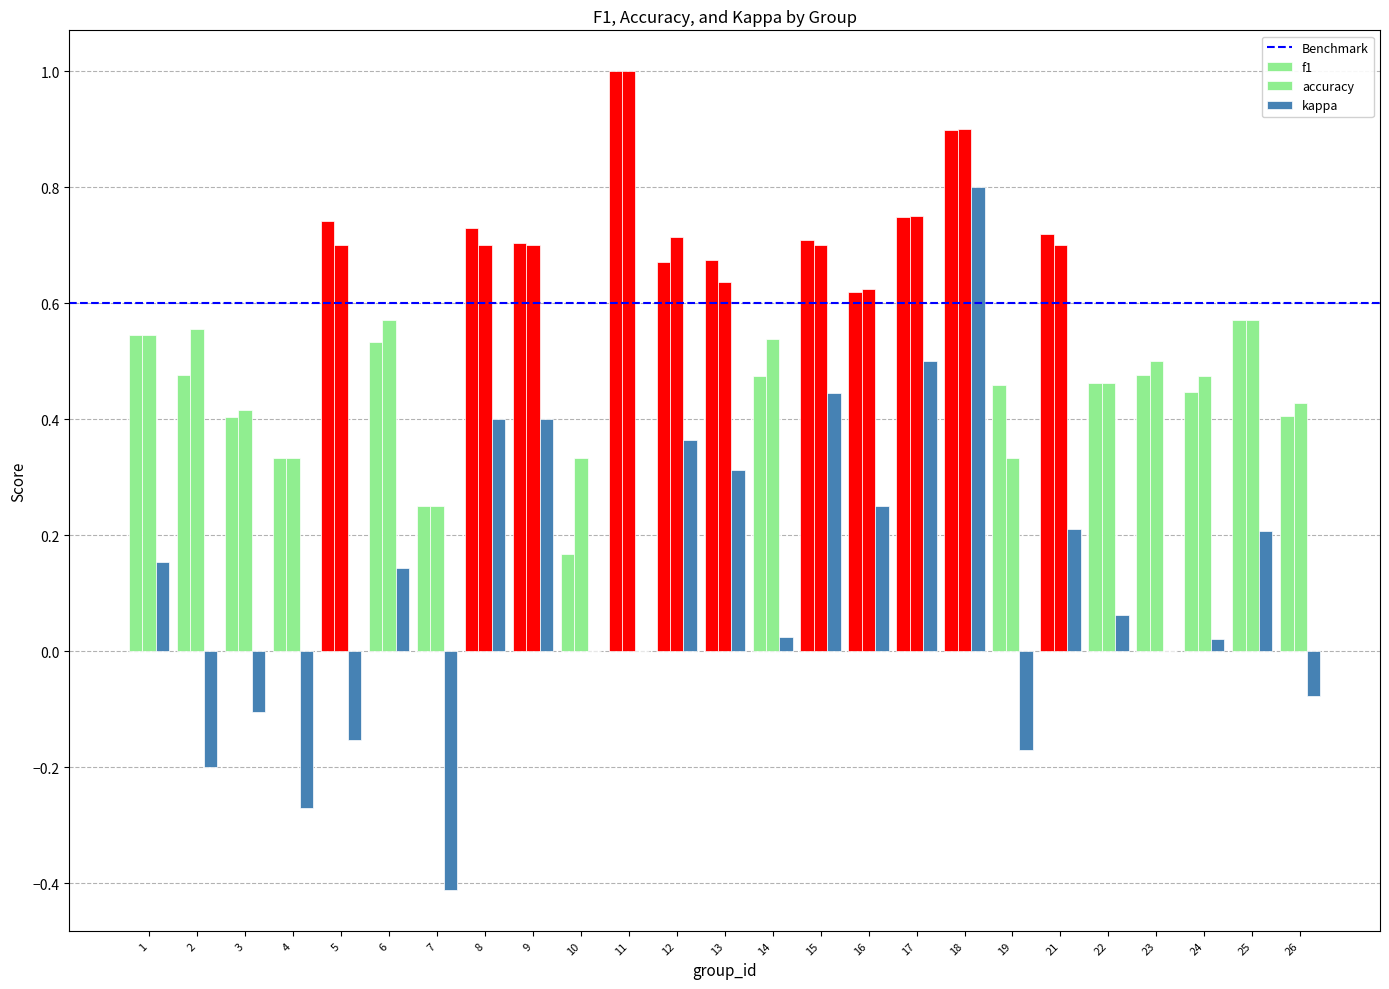

Which series has the widest spread of values?

kappa